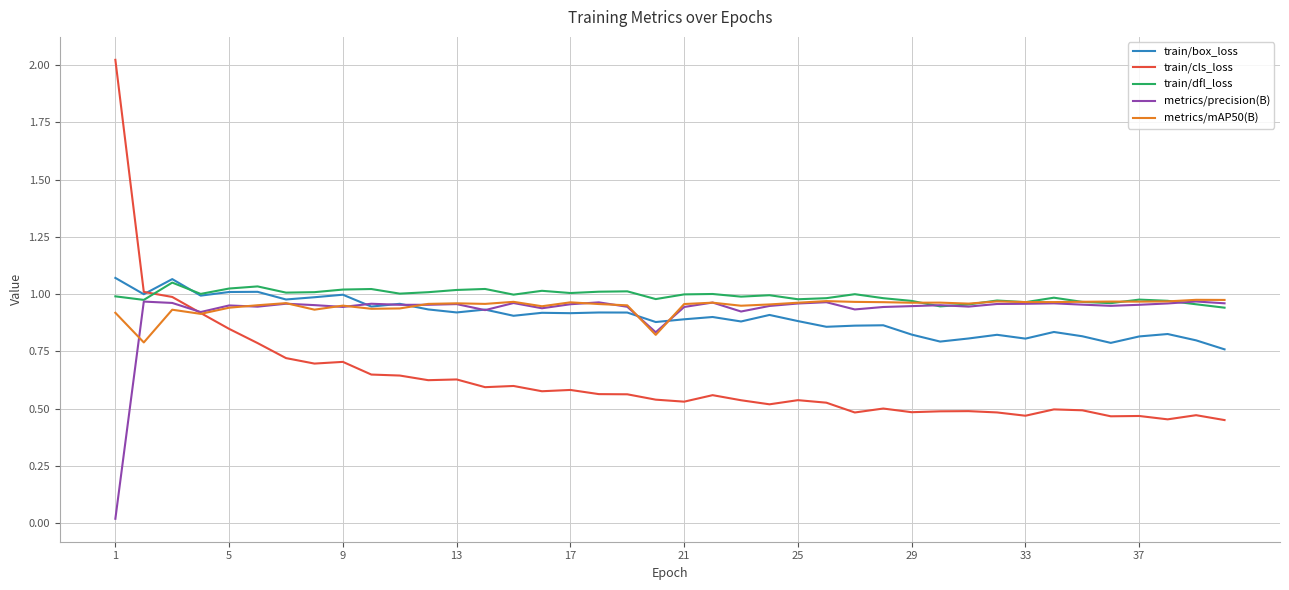

Which series has the largest range (max minus min)?

train/cls_loss